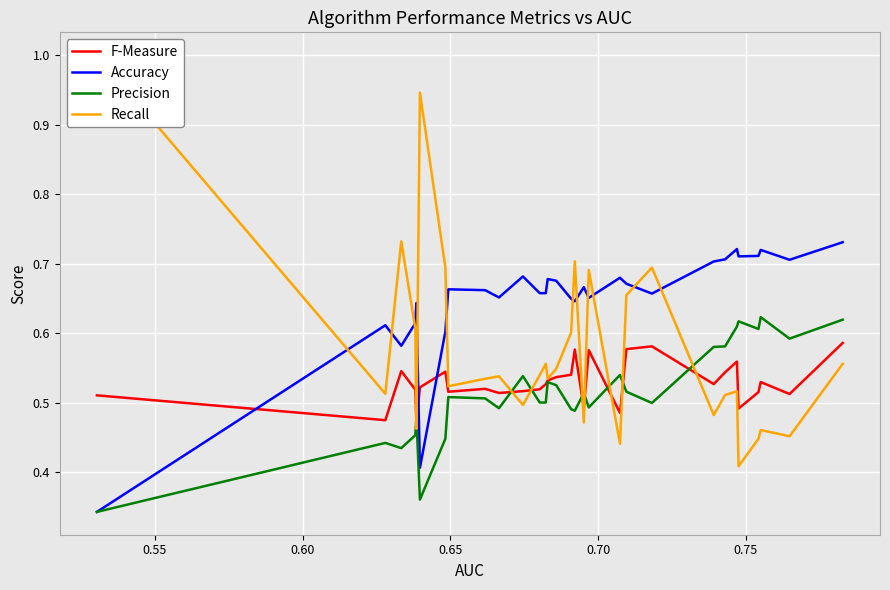

How many interior local peaks does the Recall series have?

9